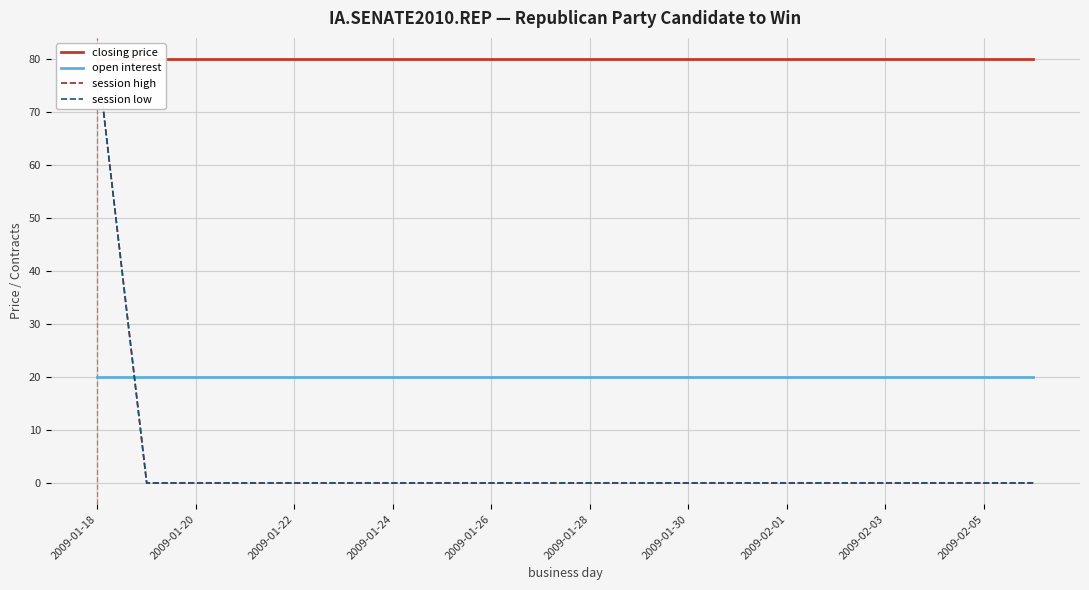

The open interest series shows 20 at 15. True or false?

True